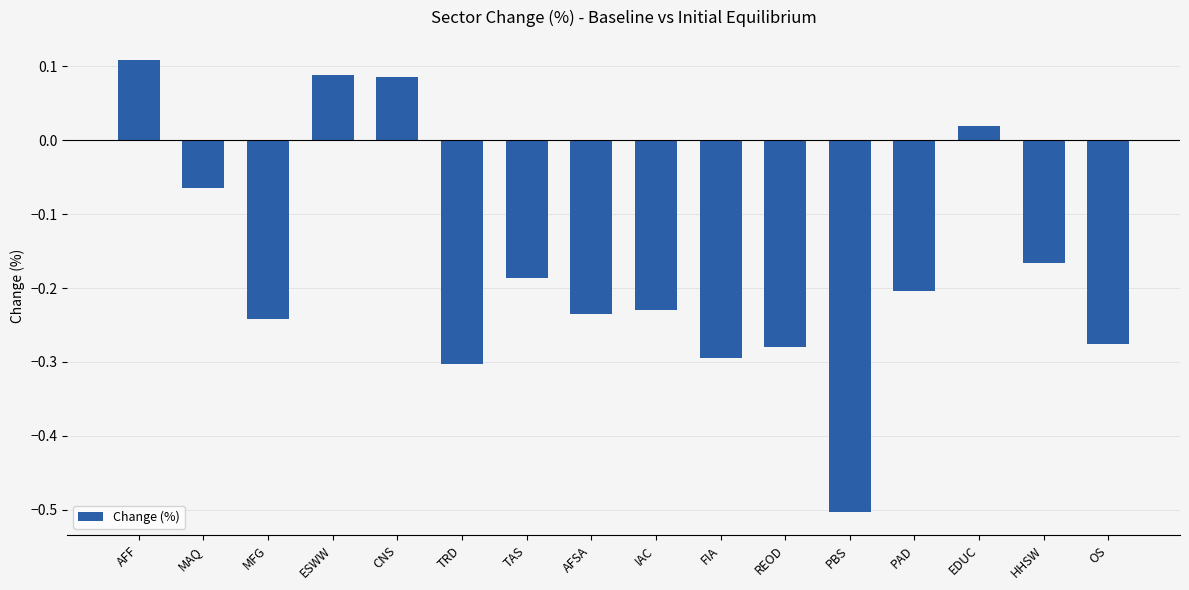

What is the difference between the second highest and second lowest values?

0.4